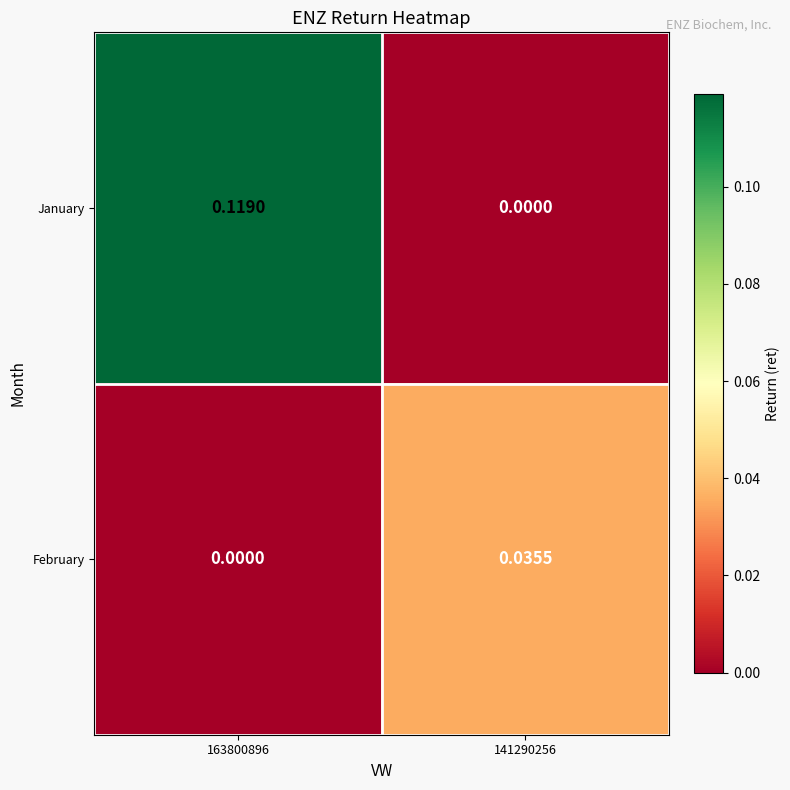

At which category is the sum across all series the highest?

163800896